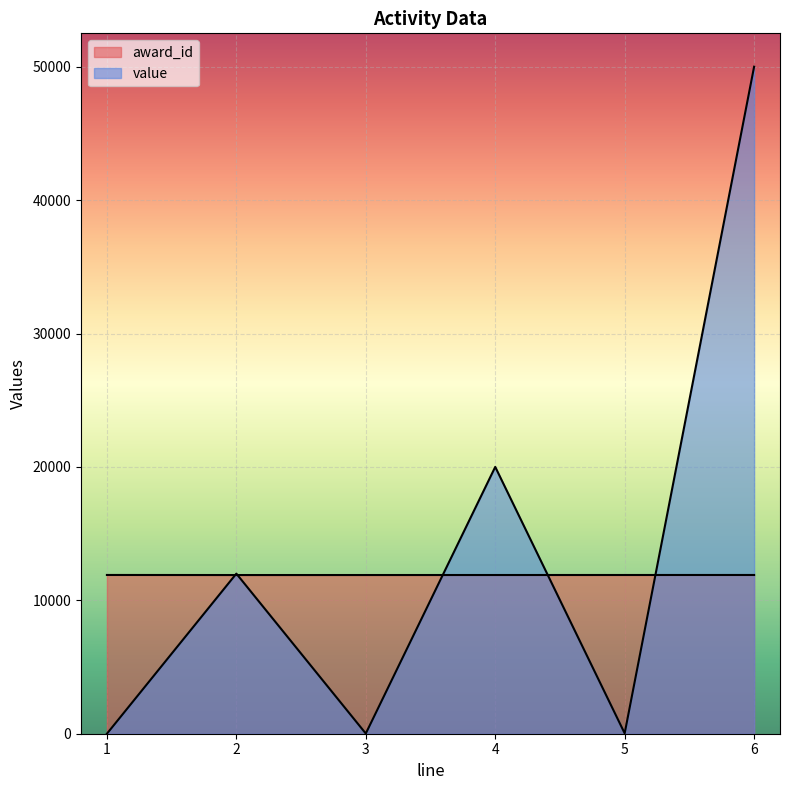

What is the sum of all award_id values?

71385